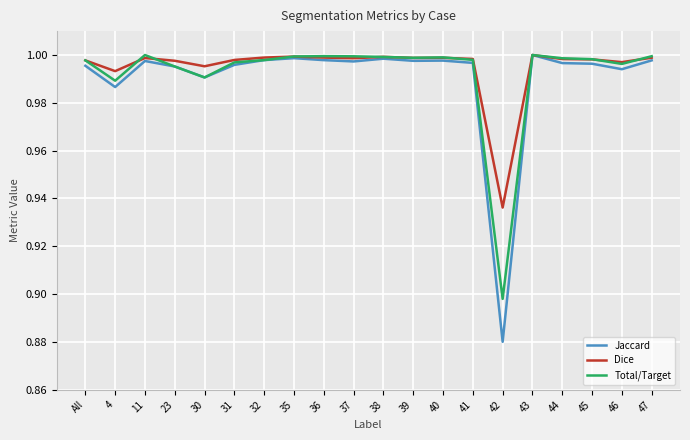

Which series has the widest spread of values?

Jaccard